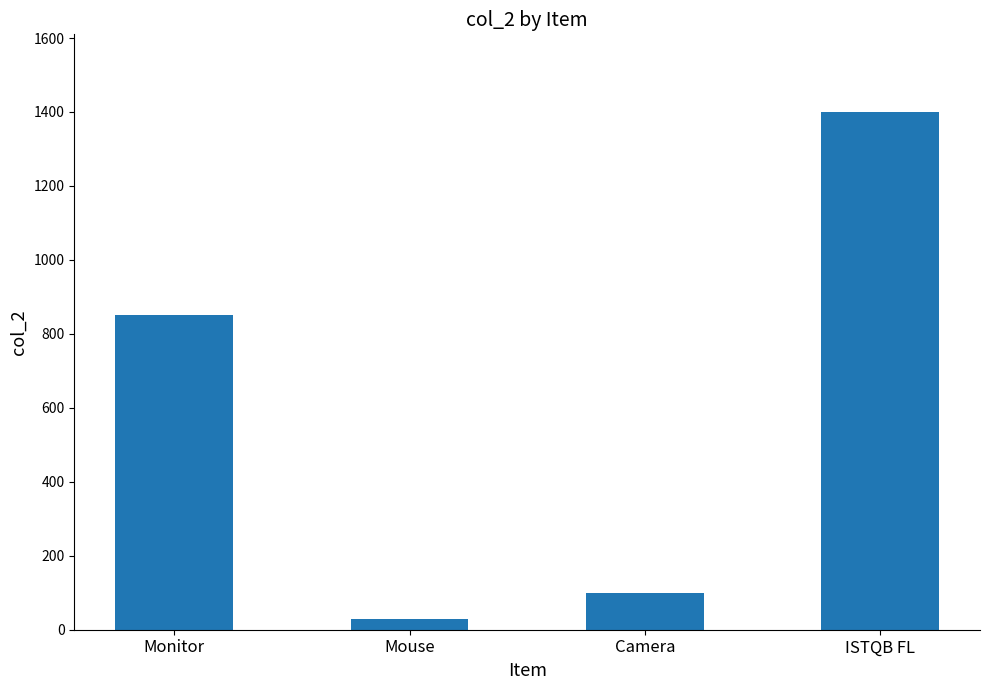

Approximately how many times larger is the value at Monitor compared to ISTQB FL?

0.6